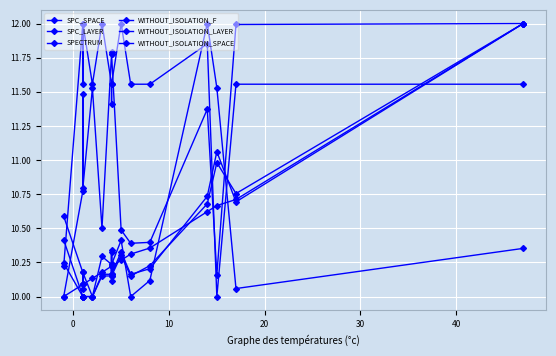

How many interior local valleys does the SPECTRUM series have?

5